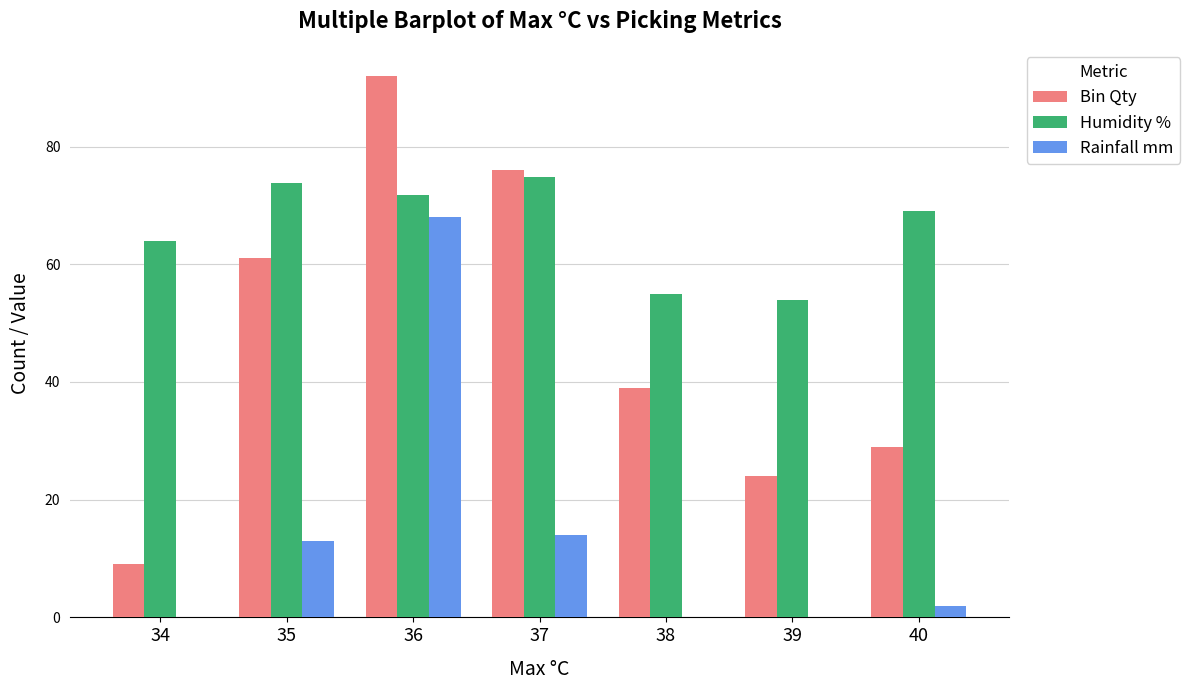

Between 36 and 38, which series saw the biggest shift?

Rainfall mm